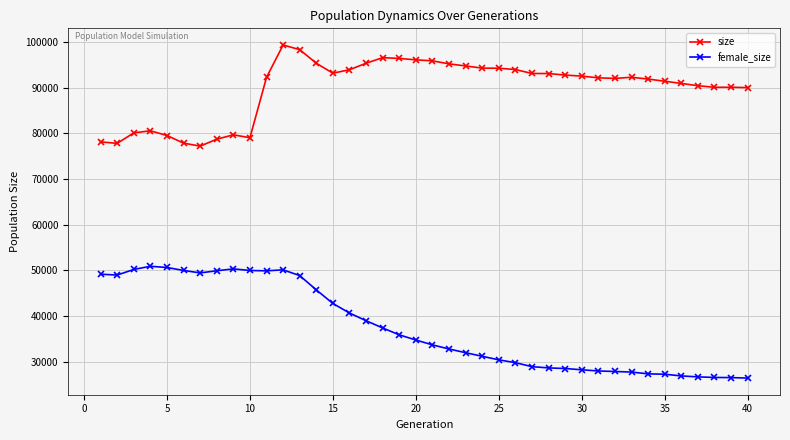

Which series has the widest spread of values?

female_size